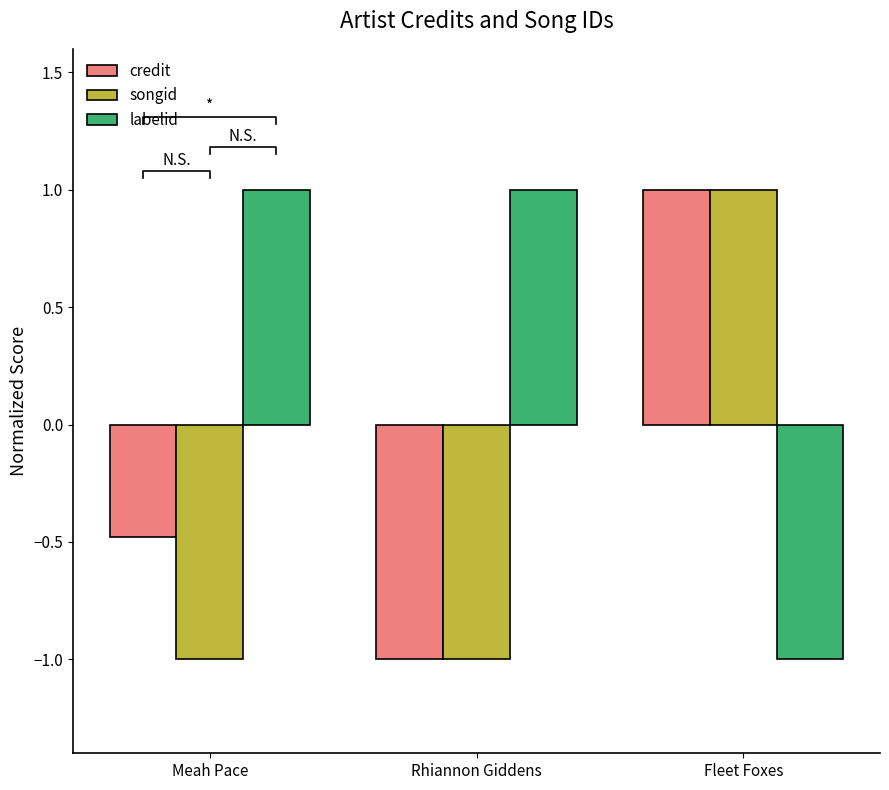

What is the label of the 2nd bar from the left?

Rhiannon Giddens